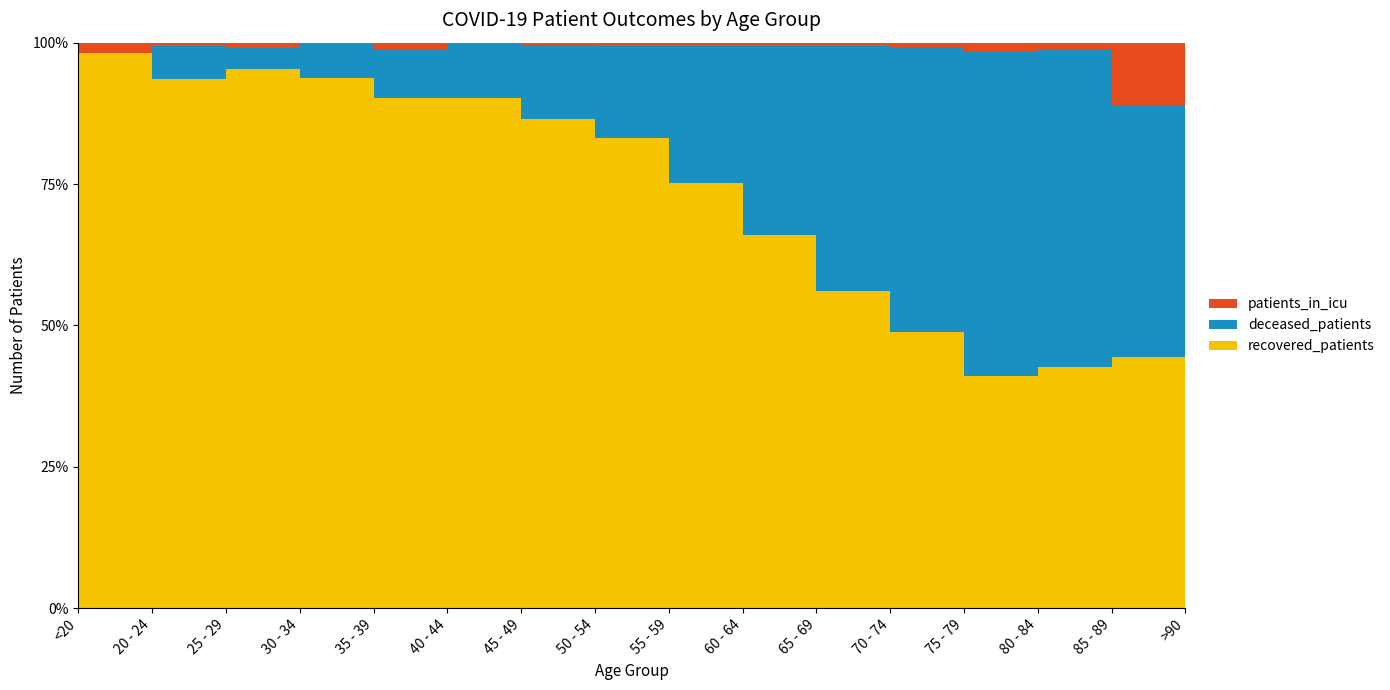

Reading right to left, list all the values displayed in this chart.

recovered_patients: 4	38	209	900	1704	1964	2019	1851	1382	874	490	394	310	176	106	46
deceased_patients: 4	50	292	927	1311	995	650	364	209	91	47	26	12	11	0	6
patients_in_icu: 1	1	8	15	19	18	16	12	6	3	6	0	3	1	2	0